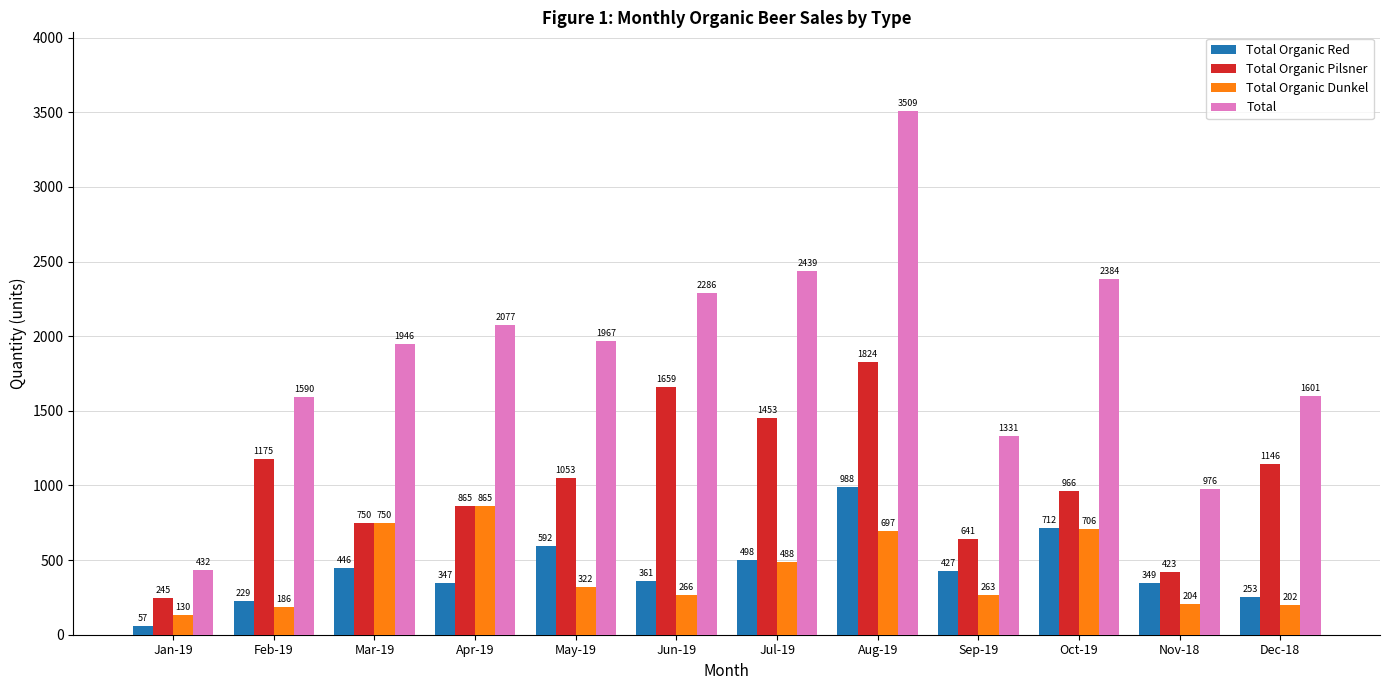

How many data points in Total are less than 1967?

6